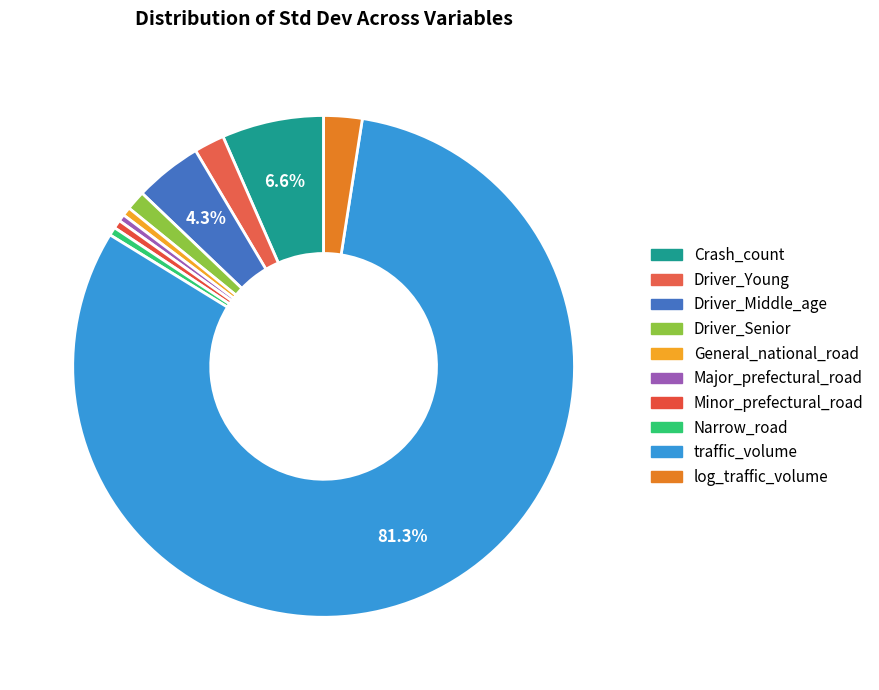

What portion of the pie excludes Major_prefectural_road?

99.5%